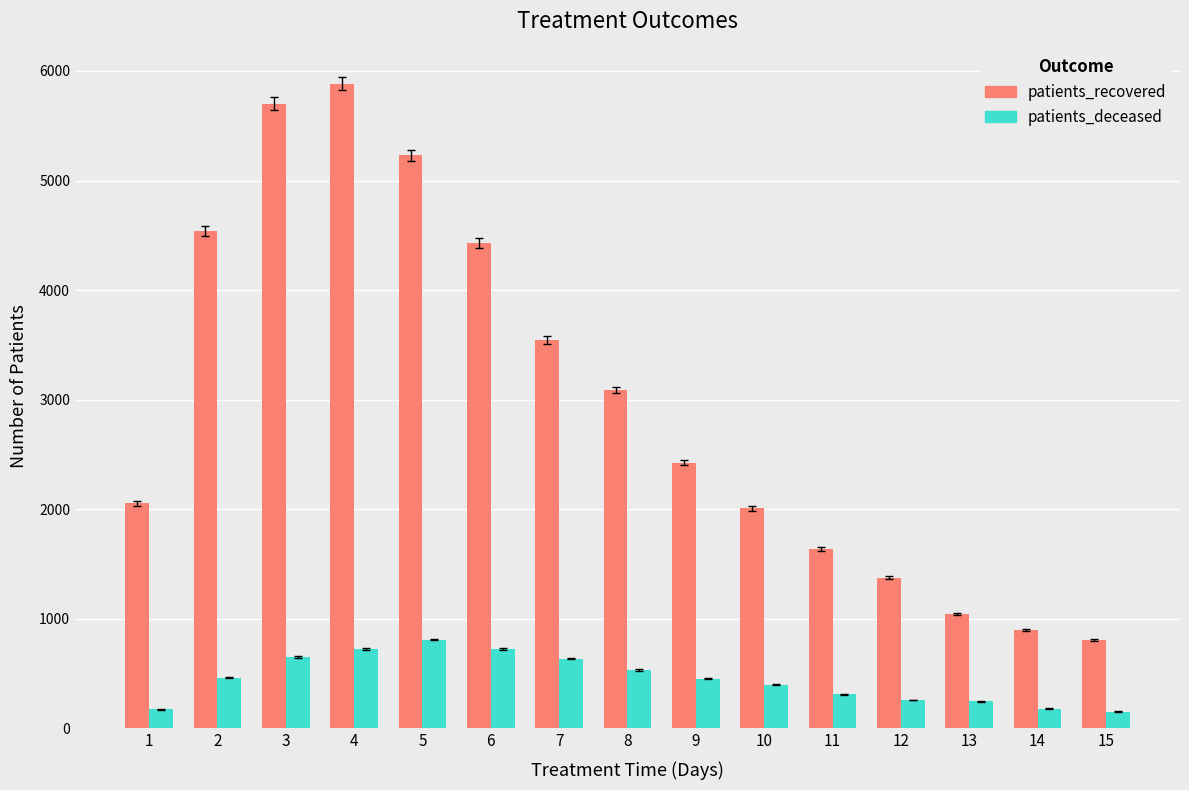

What is the sum of the patients_deceased values at 12 and 3?

910